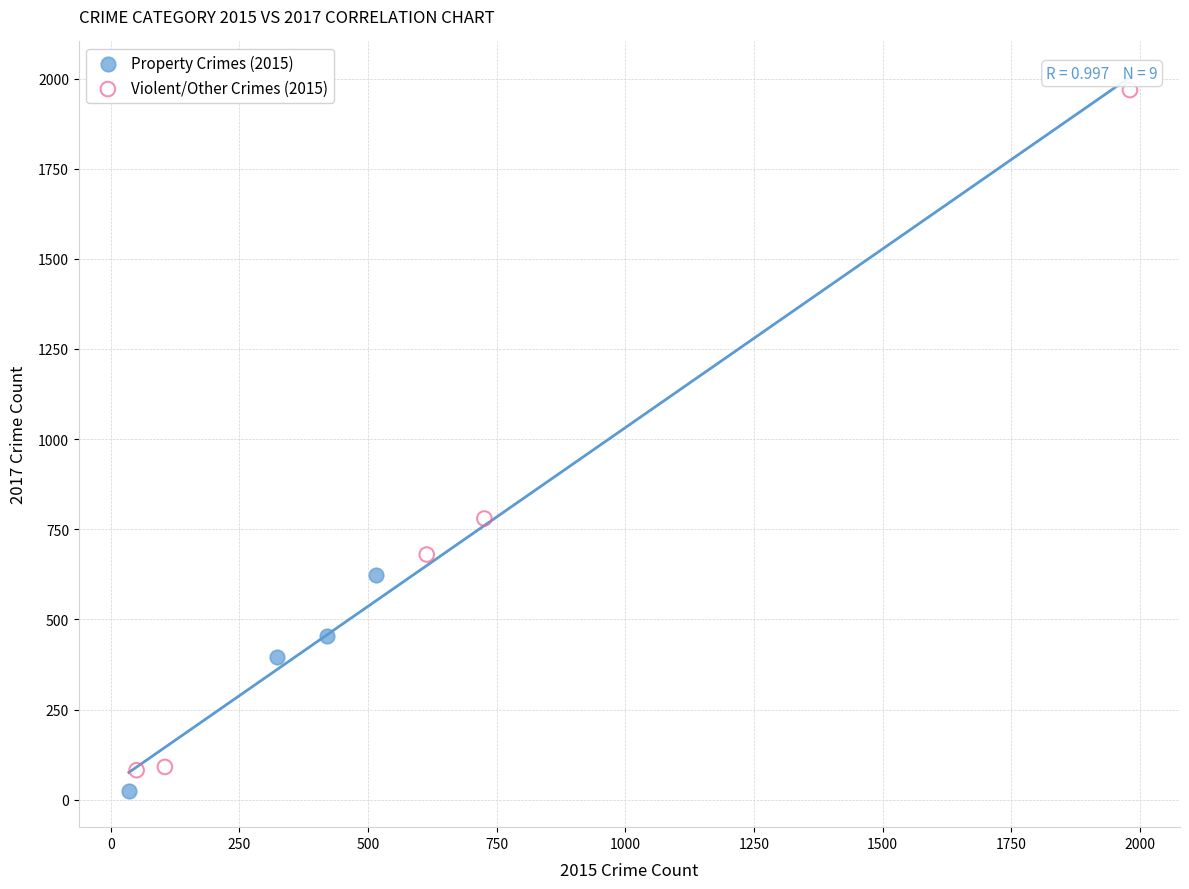

Which series has the widest spread of Y values?

Violent/Other Crimes (2015)